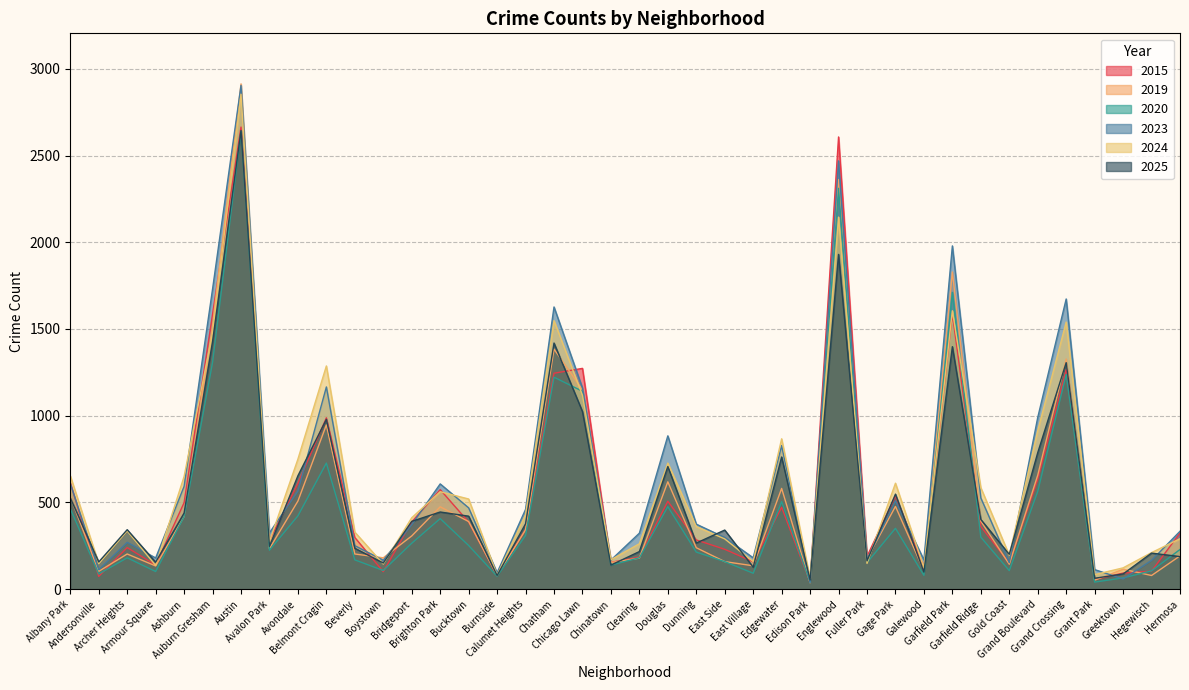

List the labels in order of 2019 value, largest first.

Austin, Englewood, Garfield Park, Auburn Gresham, Chatham, Grand Crossing, Chicago Lawn, Belmont Cragin, Grand Boulevard, Douglas, Edgewater, Albany Park, Avondale, Gage Park, Brighton Park, Ashburn, Garfield Ridge, Bucktown, Calumet Heights, Bridgeport, Dunning, Avalon Park, Archer Heights, Beverly, Hermosa, Boystown, Clearing, Fuller Park, East Side, Chinatown, Gold Coast, East Village, Armour Square, Greektown, Galewood, Andersonville, Hegewisch, Burnside, Grant Park, Edison Park